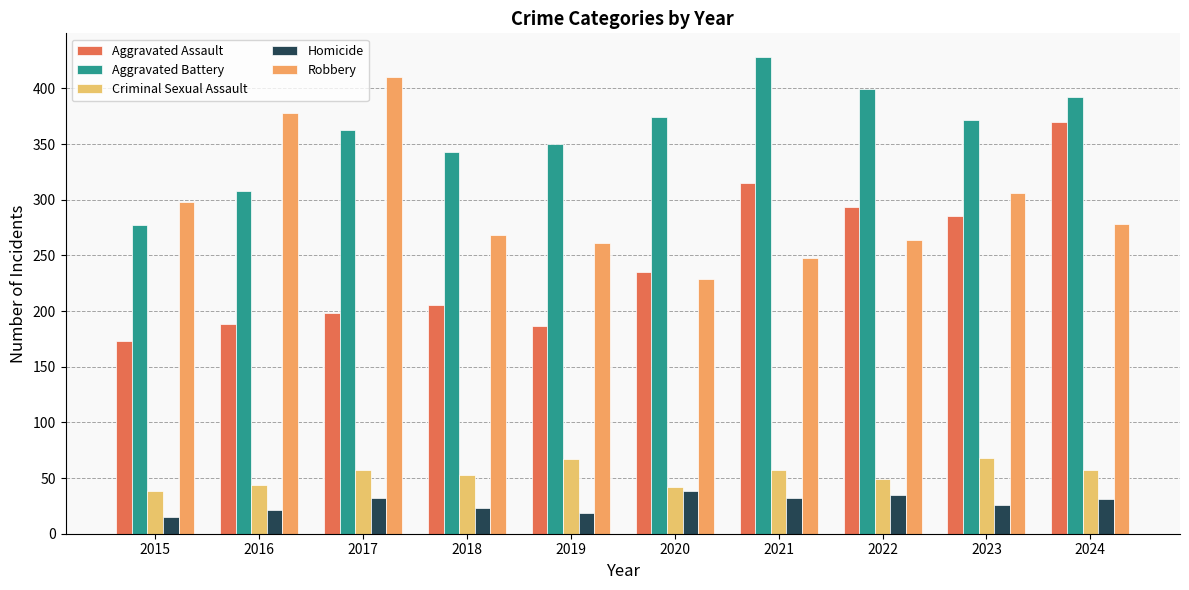

What is the spread (max minus min) of values at 2020?

336